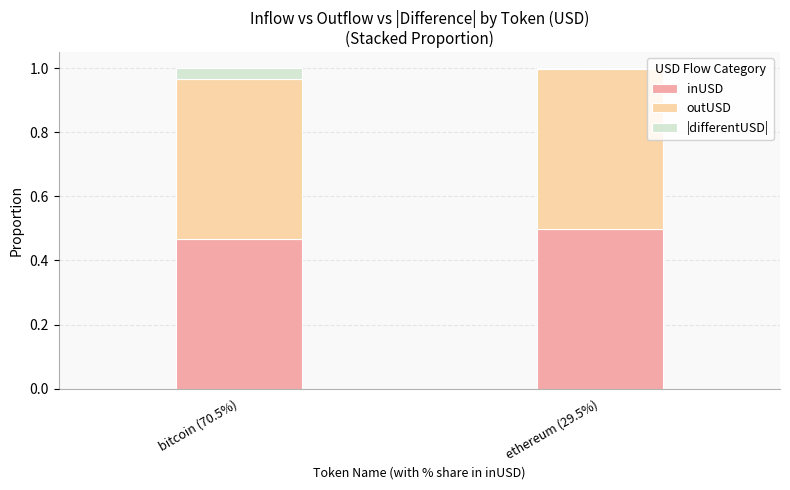

The value of inUSD at bitcoin (70.5%) is 0.2. True or false?

False